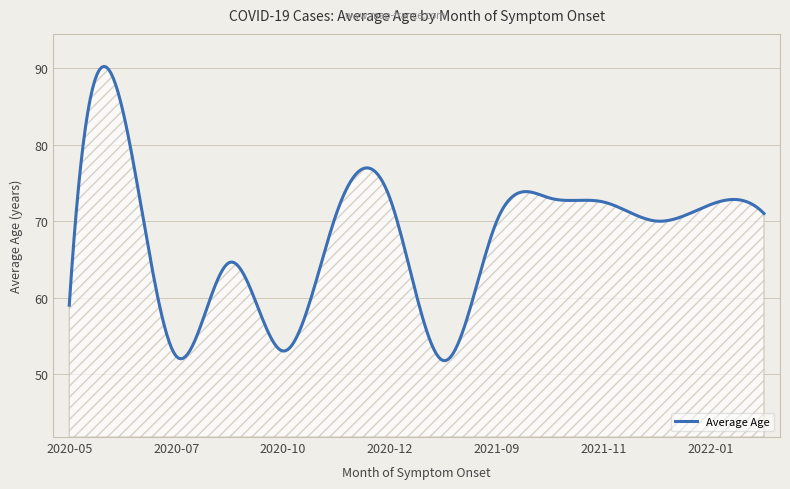

What is the minimum value shown in the chart?

51.8